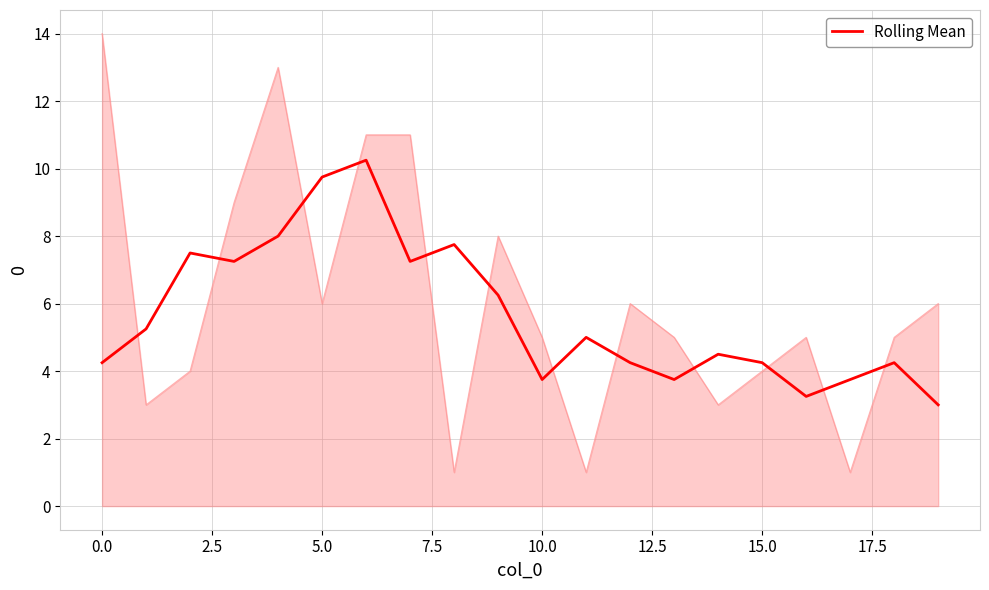

The Rolling Mean series shows 4.2 at 15.0. True or false?

True